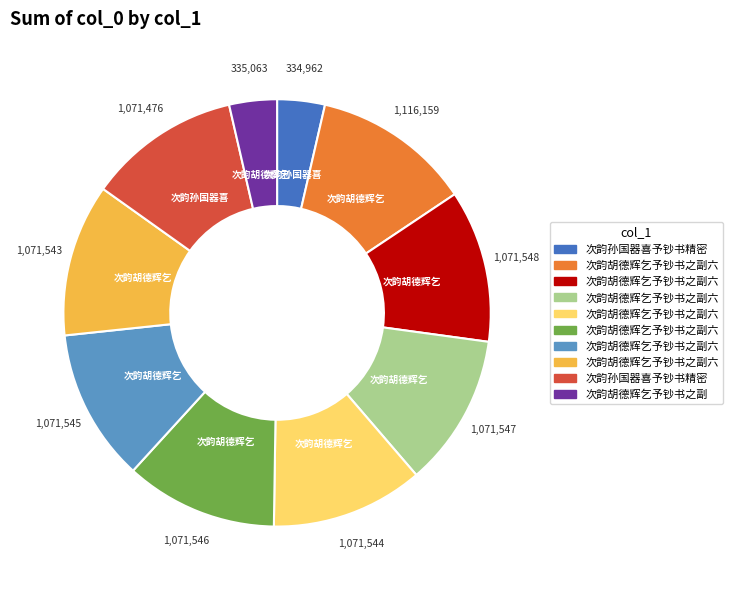

Does any single category account for the majority?

No